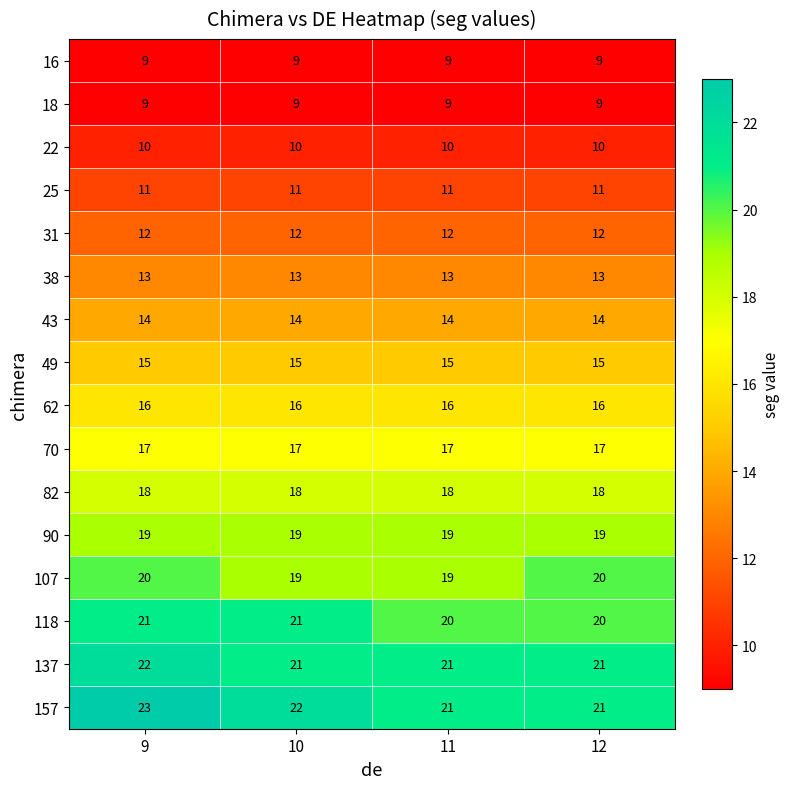

Is it true that 62 equals 26 at 12?

False